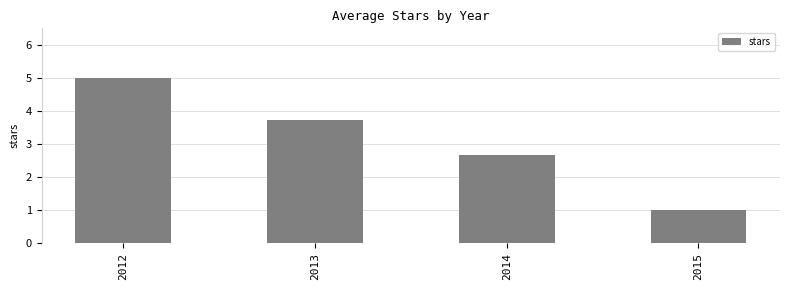

Rank the categories by value from lowest to highest.

2015, 2014, 2013, 2012